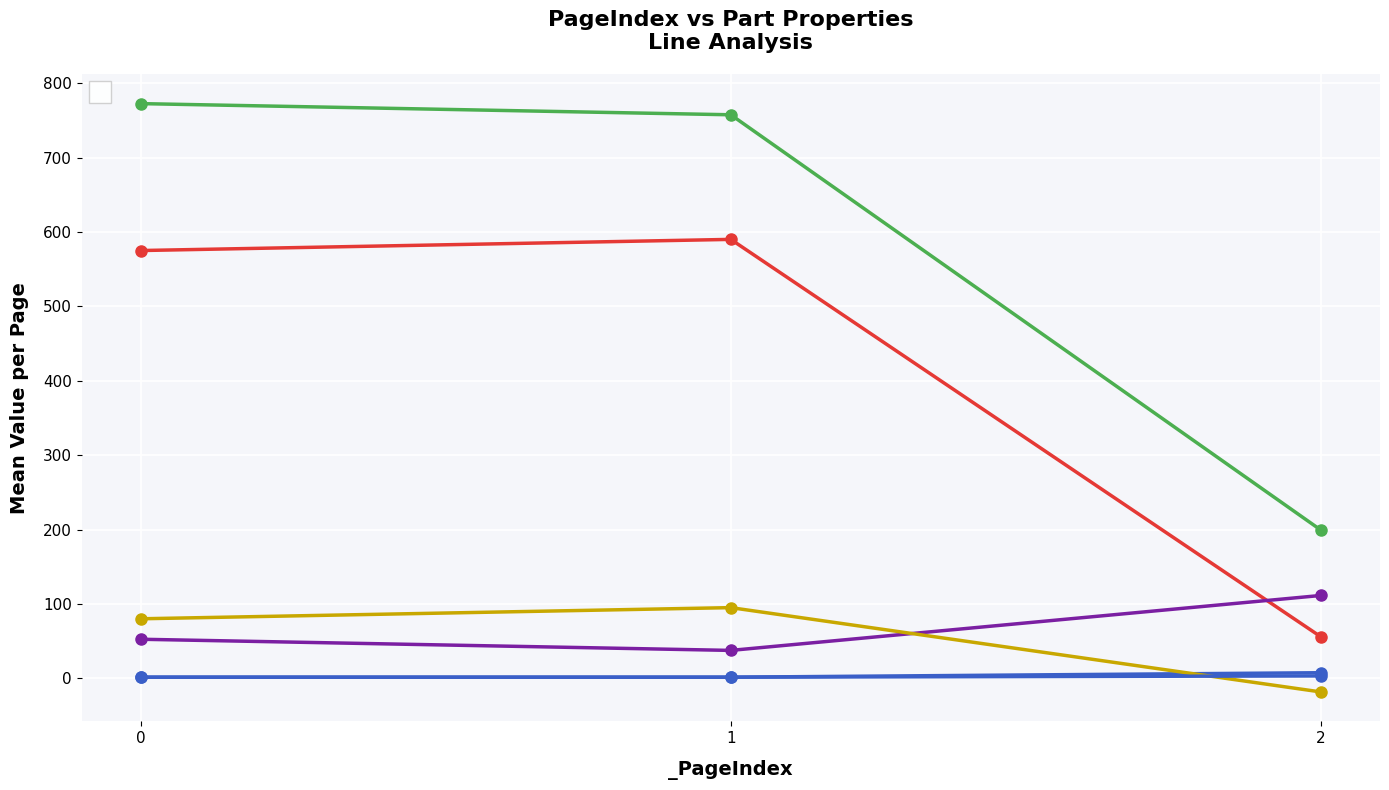

At which label does _PosY       reach its peak?

2